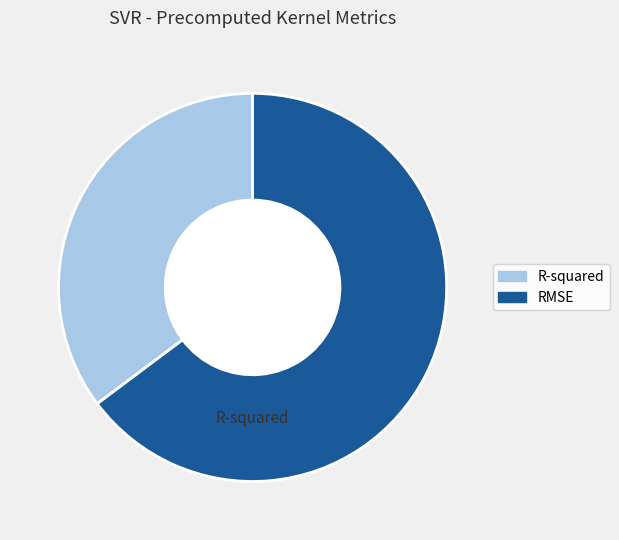

Which has a higher value, R-squared or RMSE?

RMSE